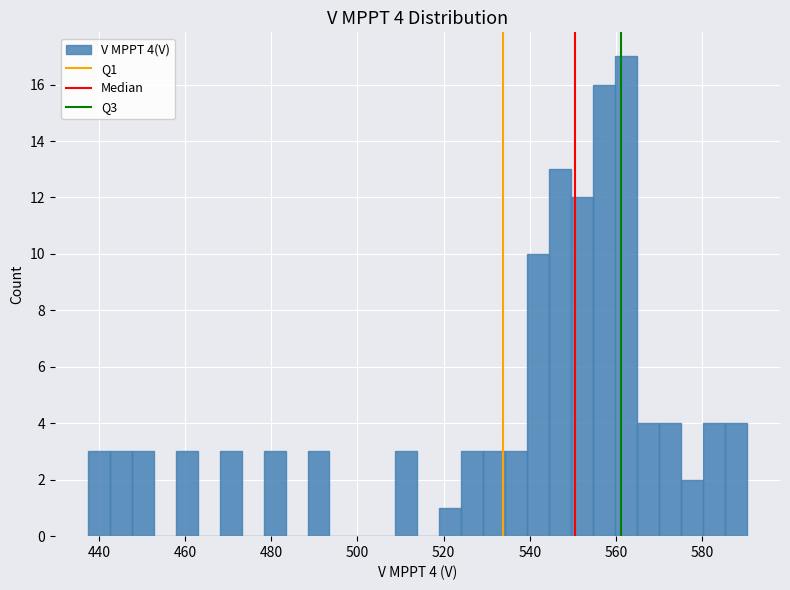

Around what value on the x-axis is the tallest bar? Give the approximate position of its centre, as read against the axis.

562